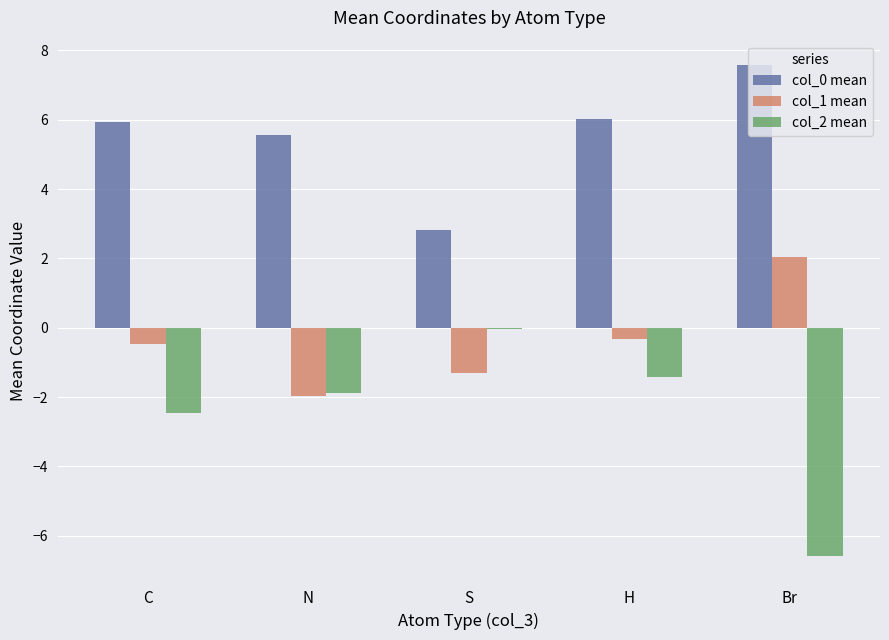

At which category does the chart reach its peak across all series?

Br